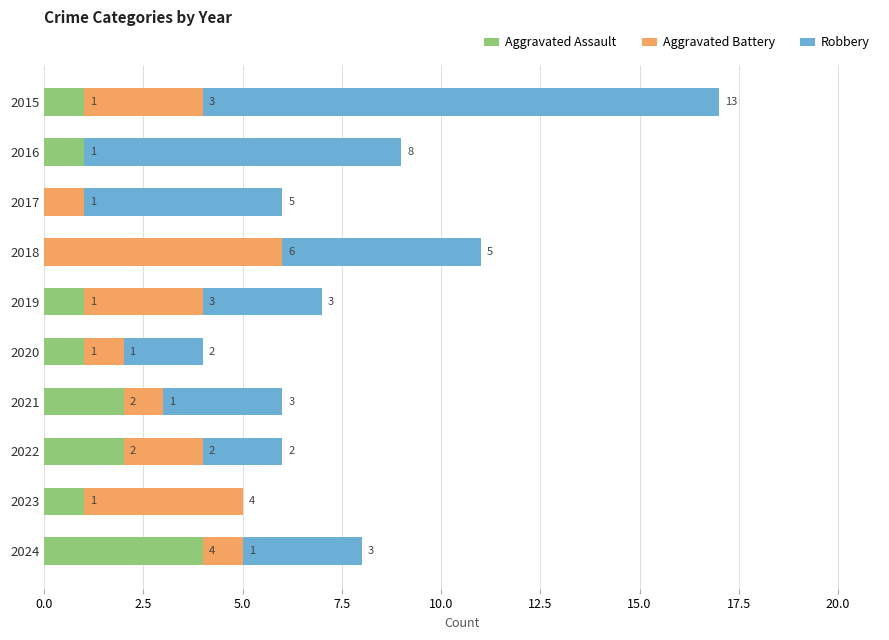

What is the sum of all Aggravated Assault values?

13